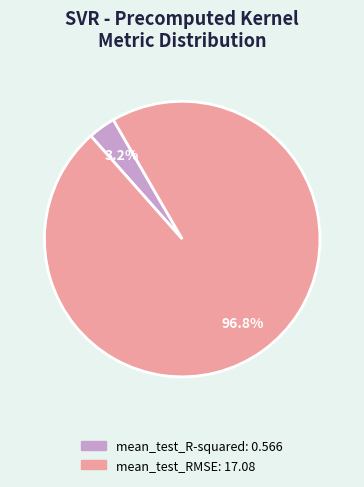

Between mean_test_RMSE and mean_test_R-squared, which is larger?

mean_test_RMSE